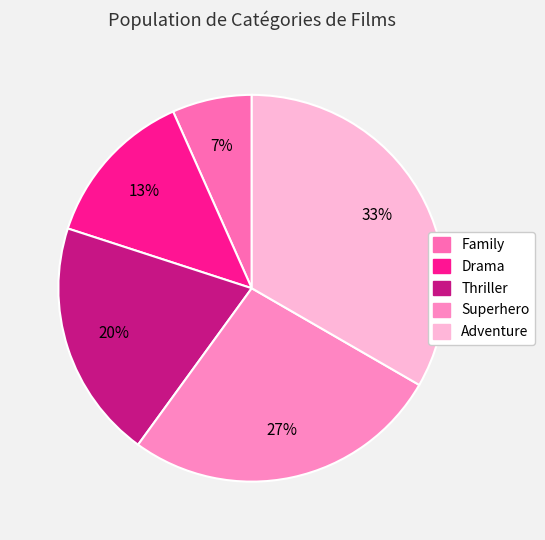

What is the smallest slice in the pie chart?

Family